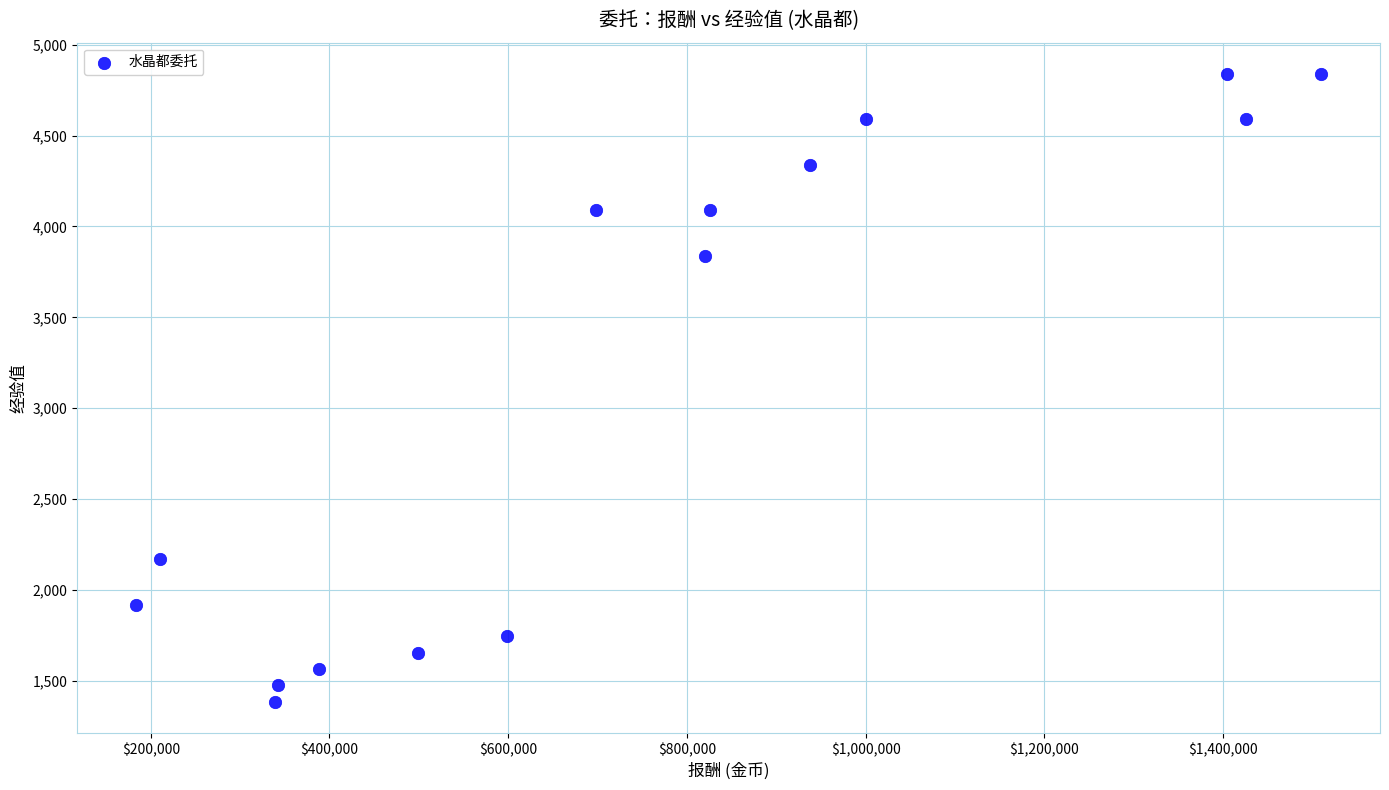

What is the range of X values (max minus min)?

1325310